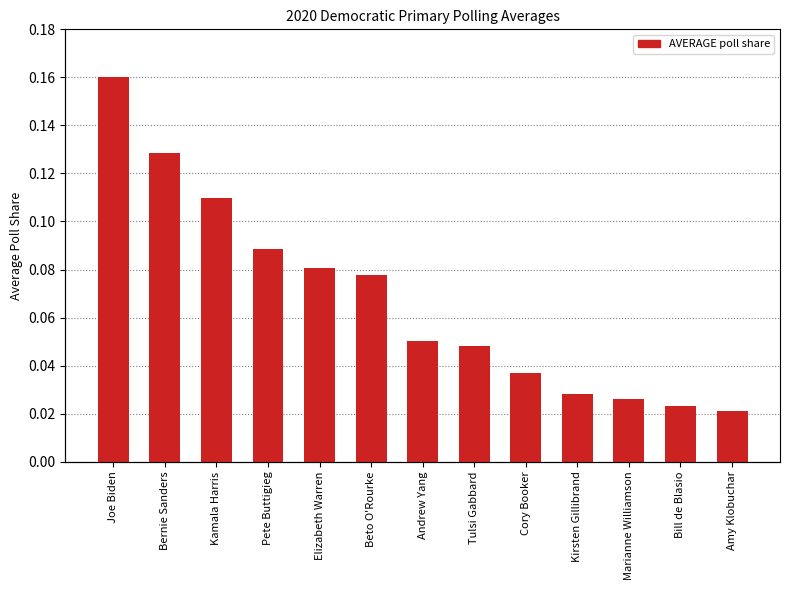

Reading left to right, extract all data points from this chart.

Joe Biden=0.2	Bernie Sanders=0.1	Kamala Harris=0.1	Pete Buttigieg=0.1	Elizabeth Warren=0.1	Beto O'Rourke=0.1	Andrew Yang=0.1	Tulsi Gabbard=0.0	Cory Booker=0.0	Kirsten Gillibrand=0.0	Marianne Williamson=0.0	Bill de Blasio=0.0	Amy Klobuchar=0.0